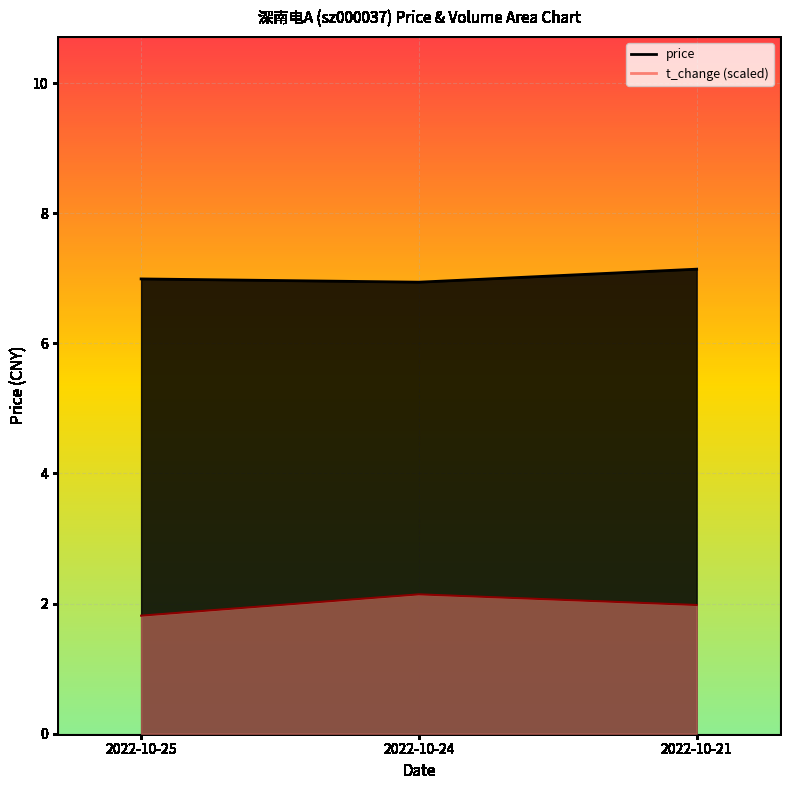

Which label corresponds to the largest value in the chart?

2022-10-21